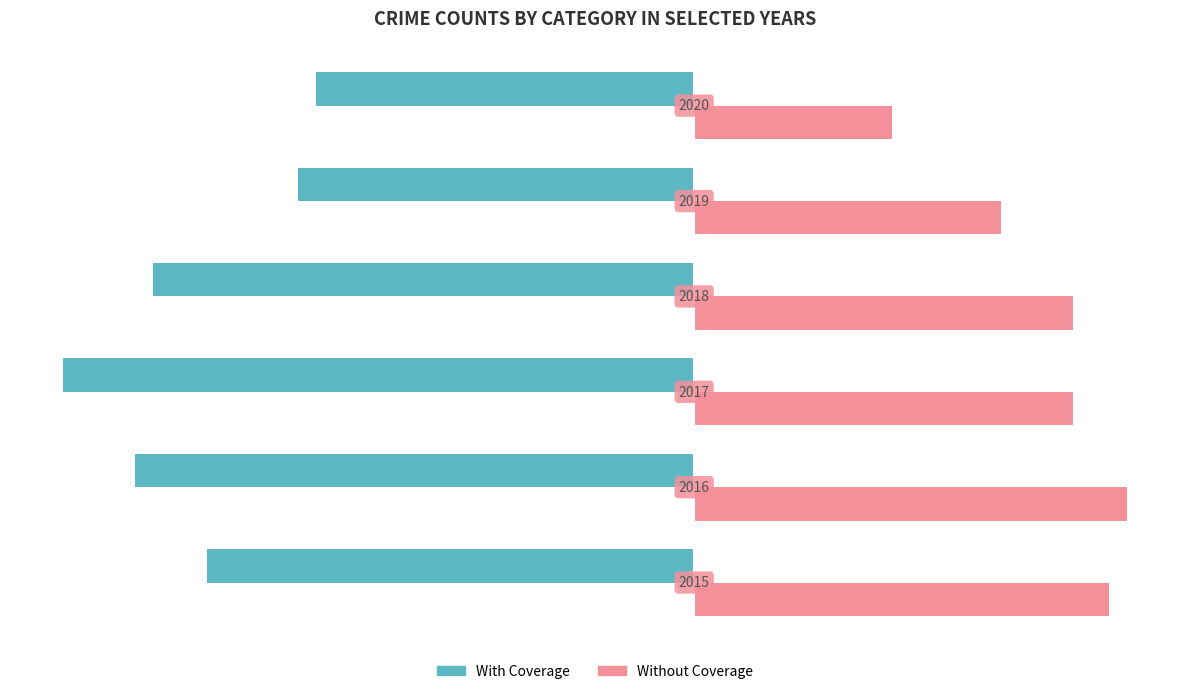

What are all the series names shown in the legend?

With Coverage, Without Coverage